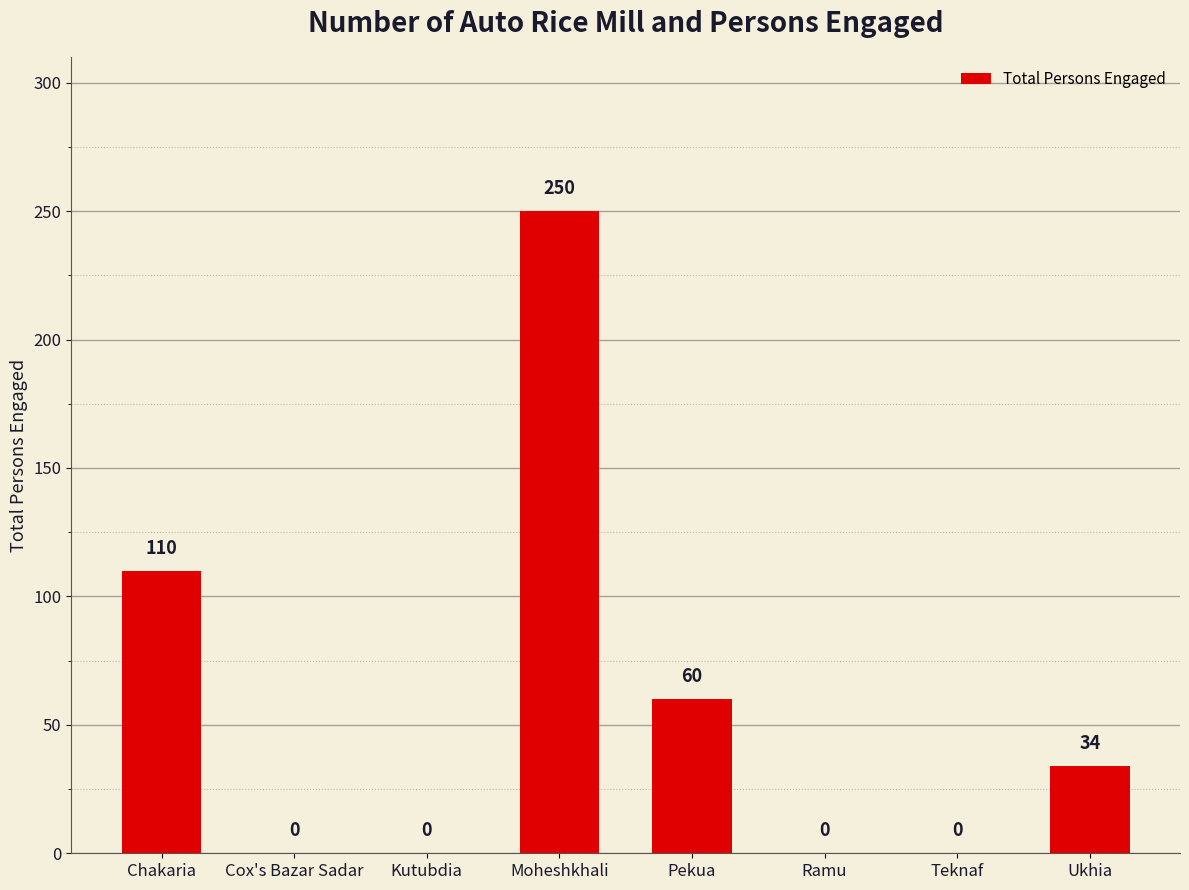

Reading left to right, what are all the values shown in this chart?

Chakaria=110	Cox's Bazar Sadar=0	Kutubdia=0	Moheshkhali=250	Pekua=60	Ramu=0	Teknaf=0	Ukhia=34